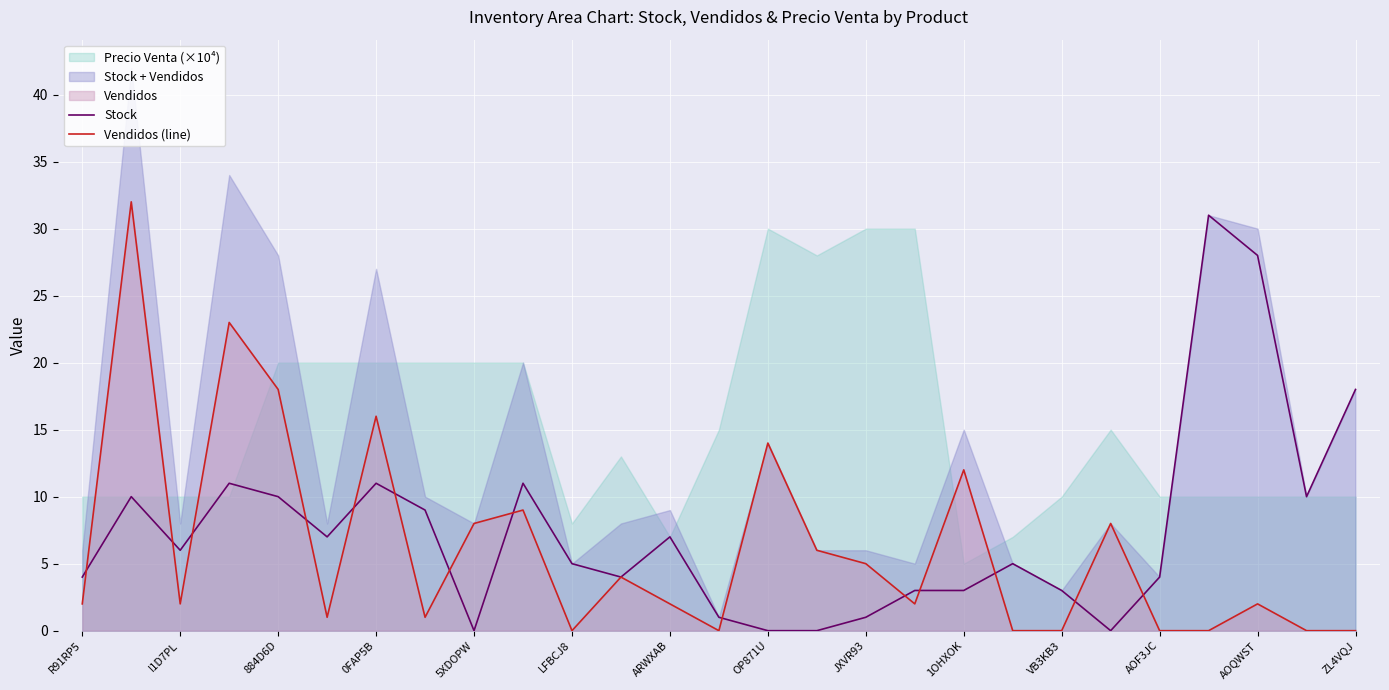

How many interior local valleys does the Vendidos (line) series have?

6